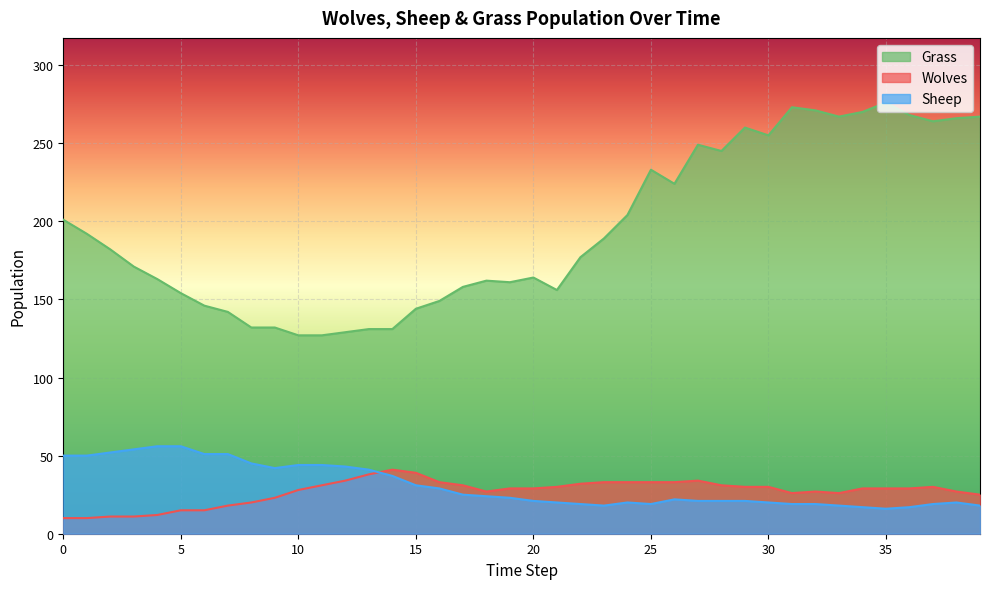

At which category does Wolves reach its first local peak?

14